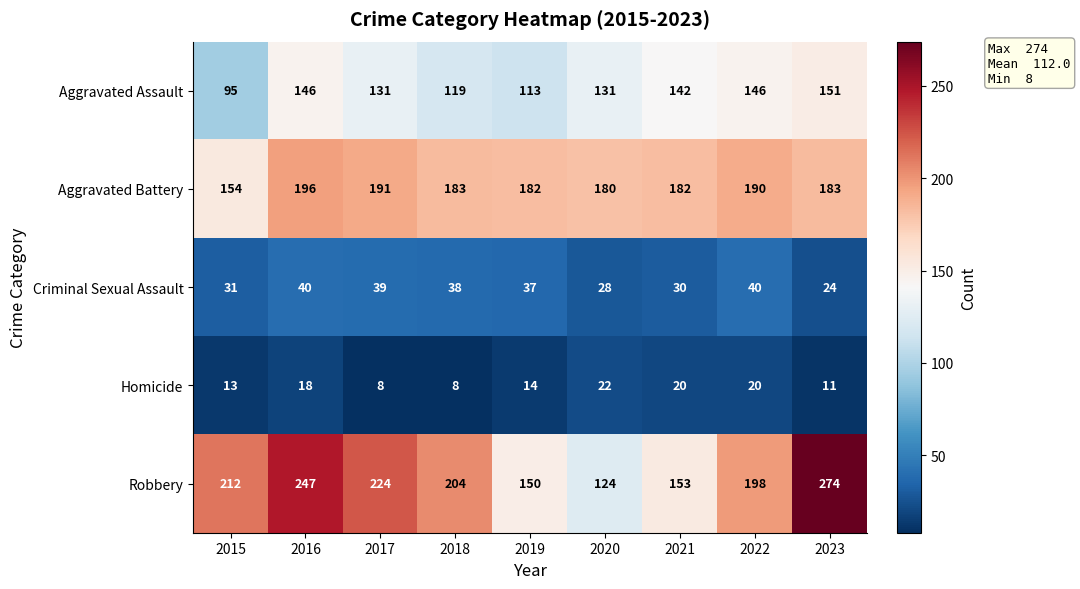

What is the difference between the highest and lowest values at 2018?

196